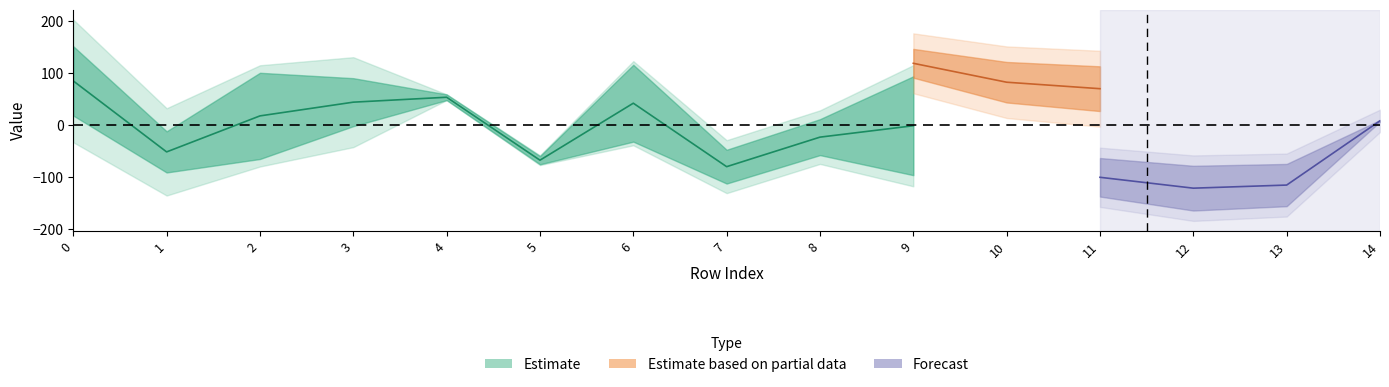

Where is col_4_vals nearest to the value 3?

14